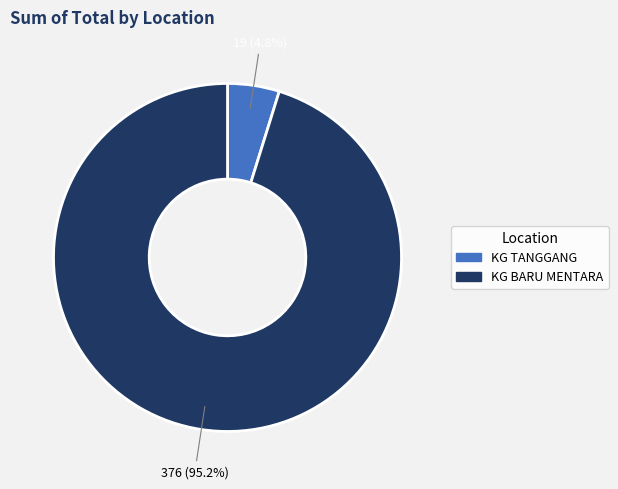

What is the smallest slice in the pie chart?

KG TANGGANG